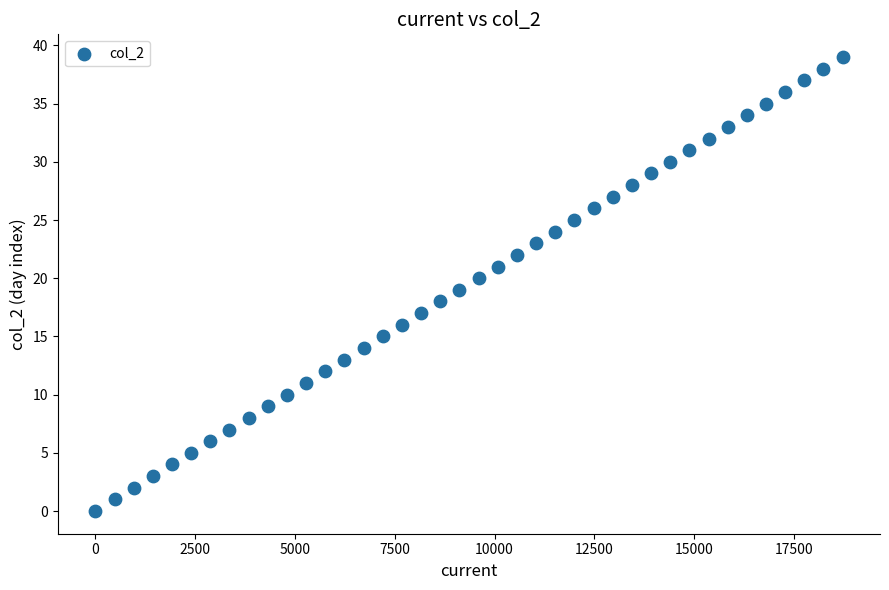

What is the range of X values (max minus min)?

18720